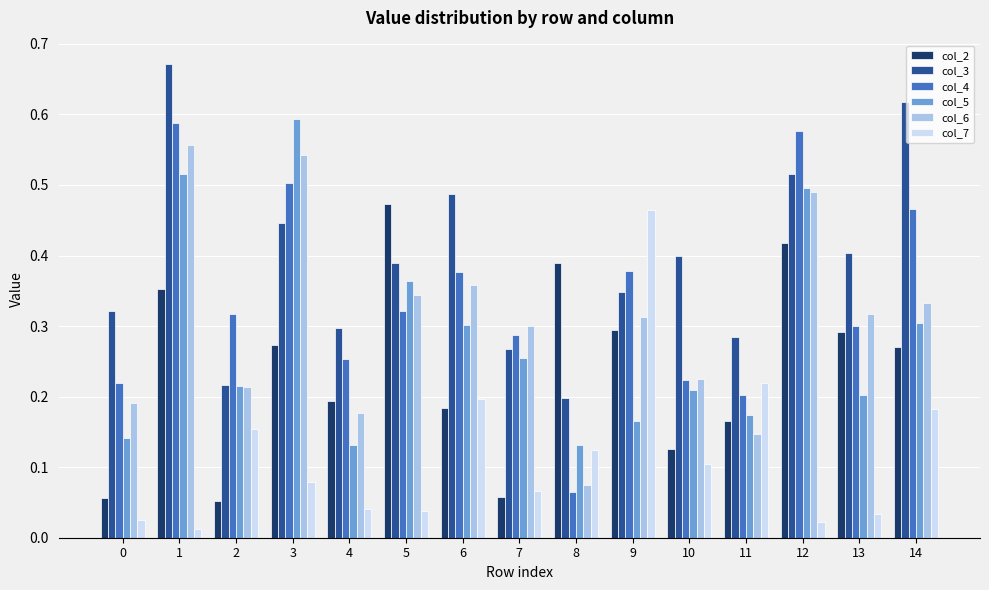

Which label corresponds to the largest value in the chart?

1